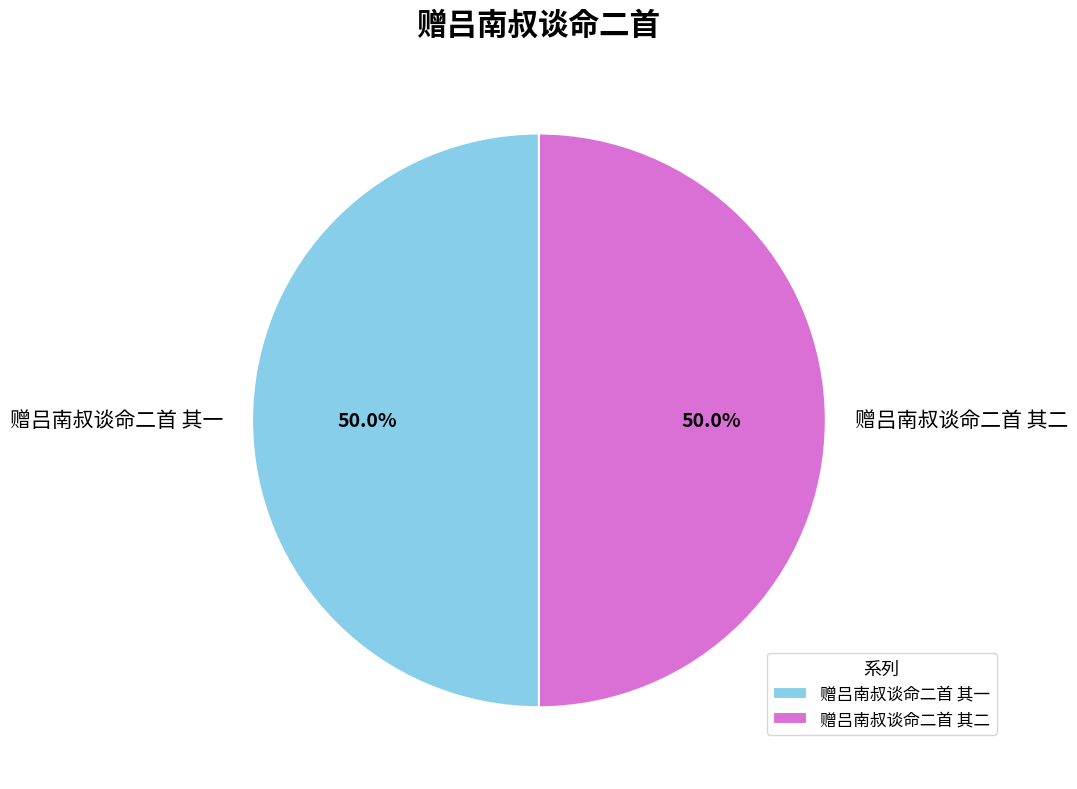

To the nearest percent, what portion does 赠吕南叔谈命二首 其二 represent?

50%